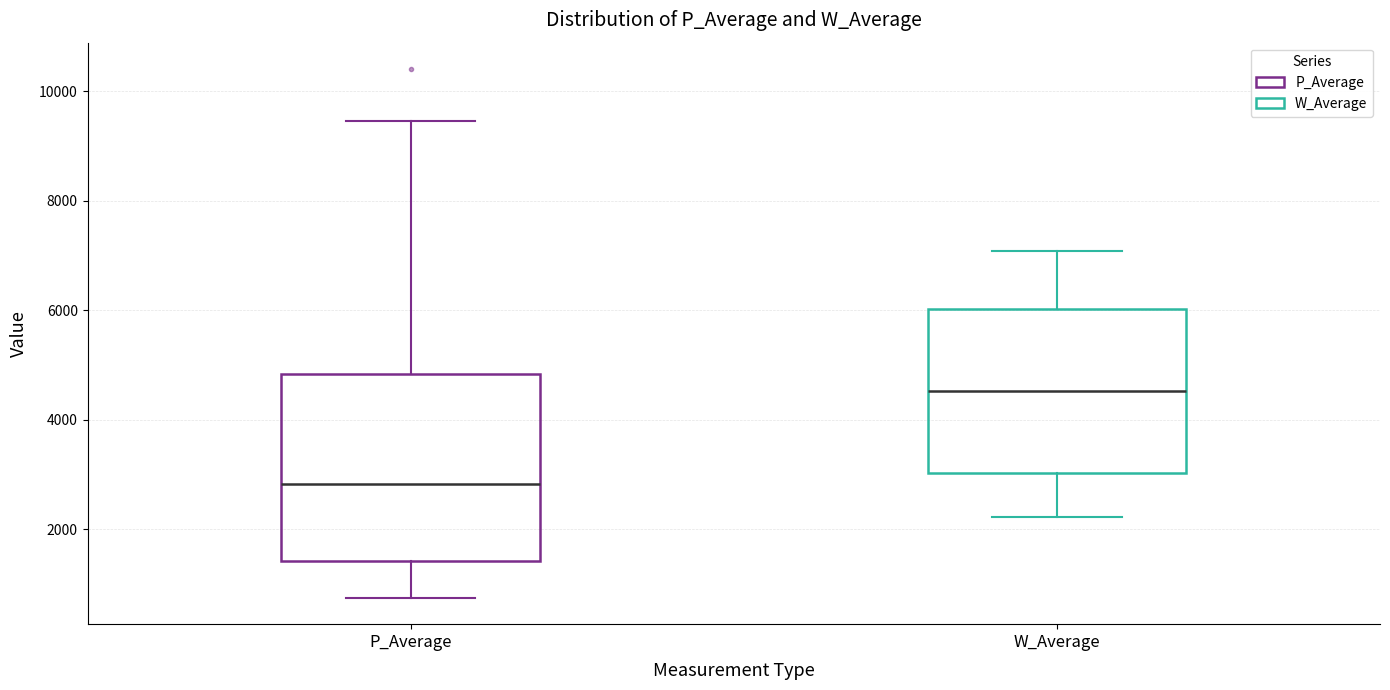

Reading left to right, transcribe this box plot: for each box, give where its median line is, the range the box spans, and where its two whiskers end, as read against the y-axis. The values are not printed on the chart, so give them approximately, as read against the axis.

P_Average: median 2800, box 1400 to 4800, whiskers 800 to 9400
W_Average: median 4600, box 3000 to 6000, whiskers 2200 to 7000